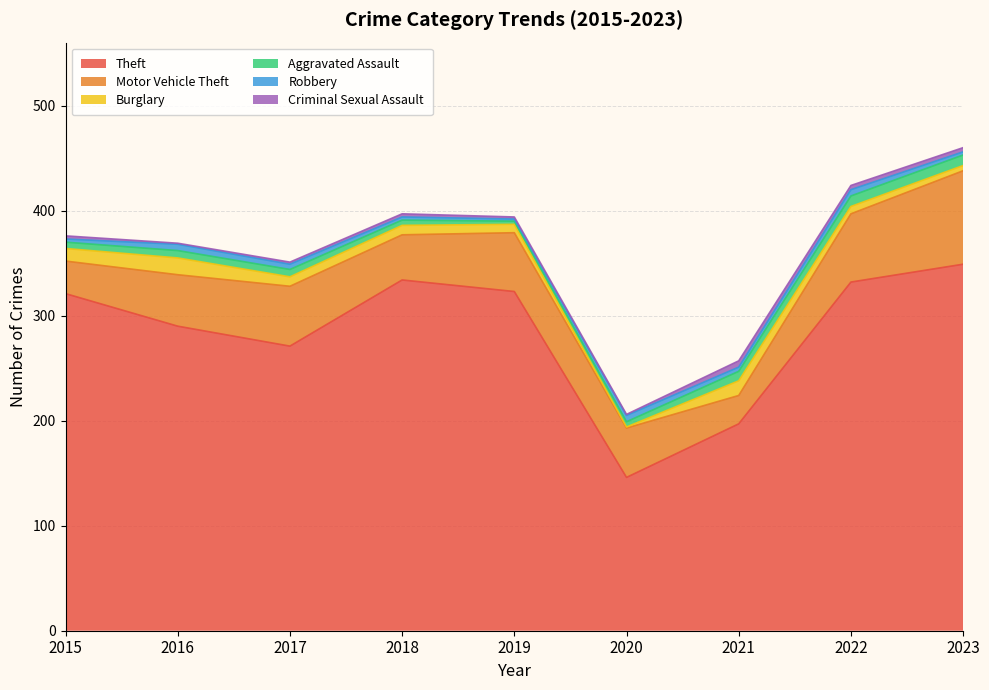

The value of Theft at 2017 is 271. True or false?

True